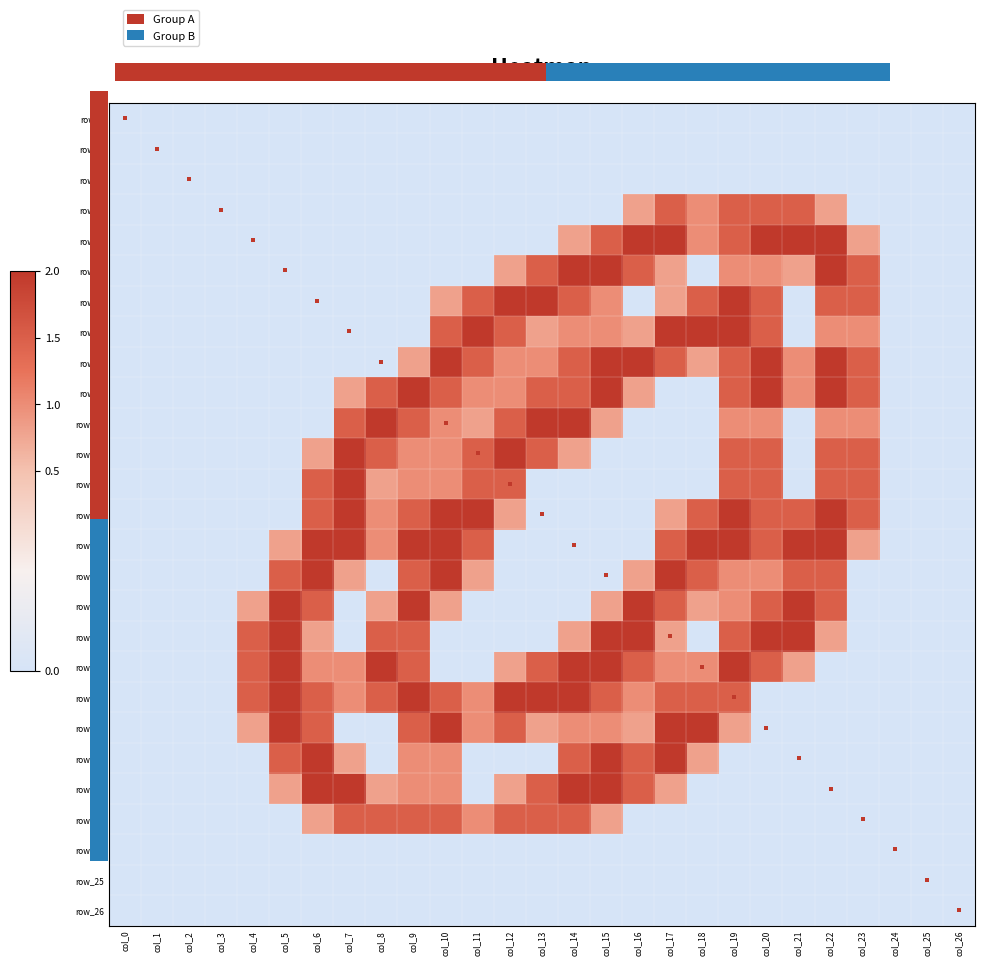

Count the number of categories in the chart.

27